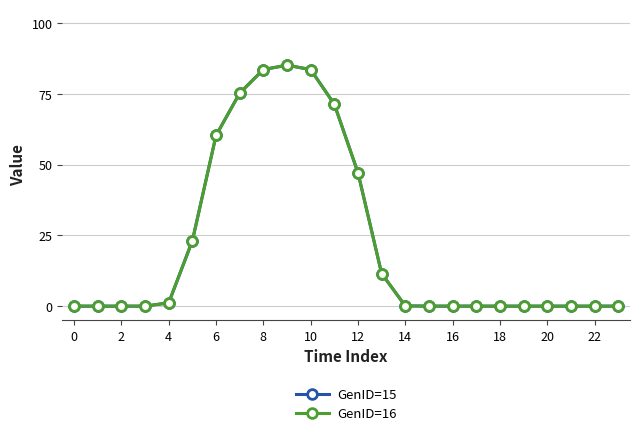

What are all the series names shown in the legend?

GenID=15, GenID=16